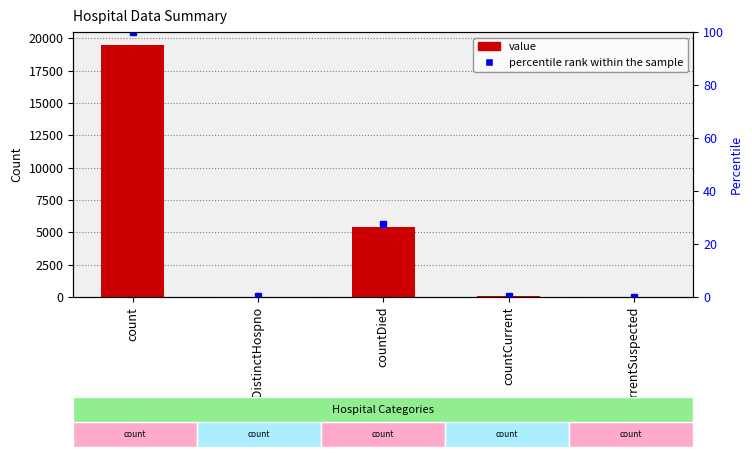

What is the maximum value shown in the chart?

19500.0